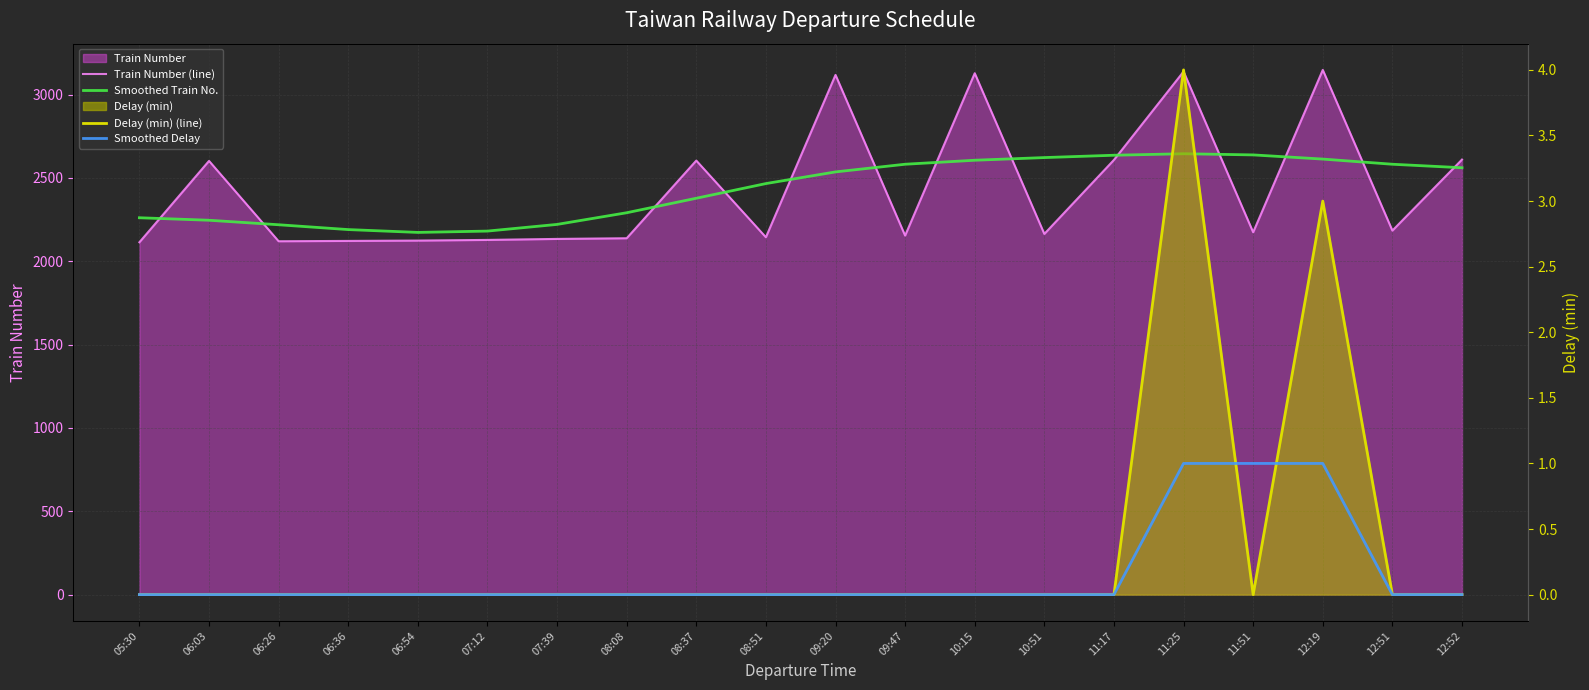

Rank the categories by Smoothed Delay value from lowest to highest.

05:30, 06:03, 06:26, 06:36, 06:54, 07:12, 07:39, 08:08, 08:37, 08:51, 09:20, 09:47, 10:15, 10:51, 11:17, 12:51, 12:52, 11:25, 11:51, 12:19